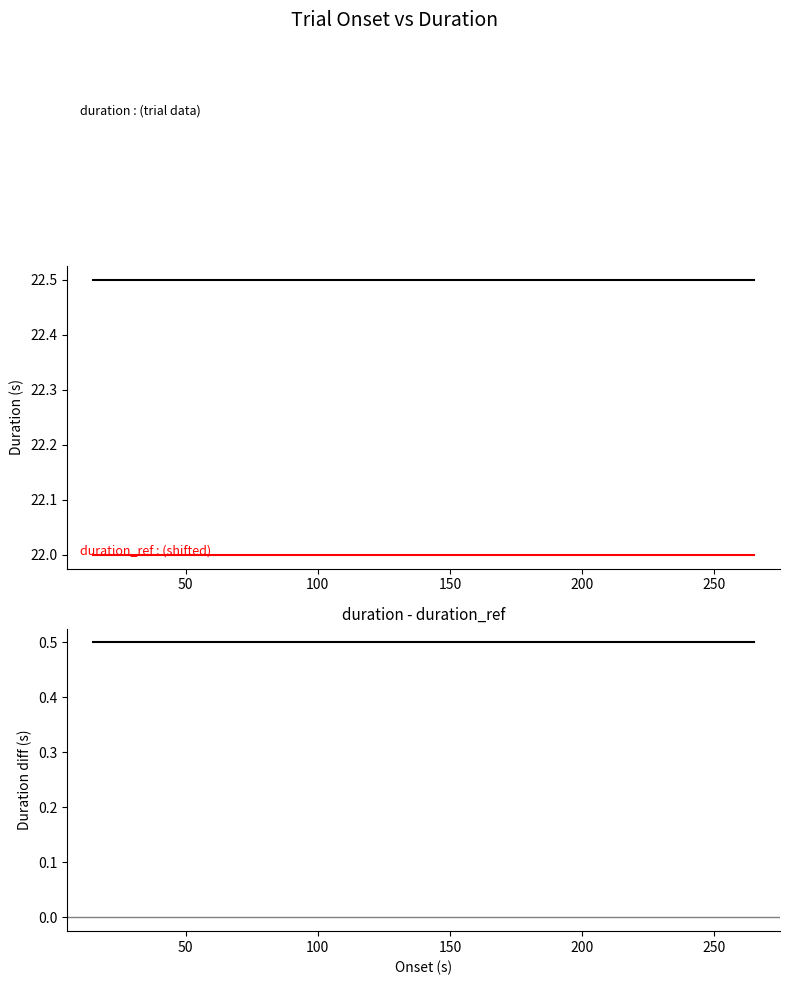

Reading right to left, list all the values displayed in this chart.

duration: 22.5	22.5	22.5	22.5	22.5	22.5	22.5	22.5
duration_ref: 22.0	22.0	22.0	22.0	22.0	22.0	22.0	22.0
difference: 0.5	0.5	0.5	0.5	0.5	0.5	0.5	0.5